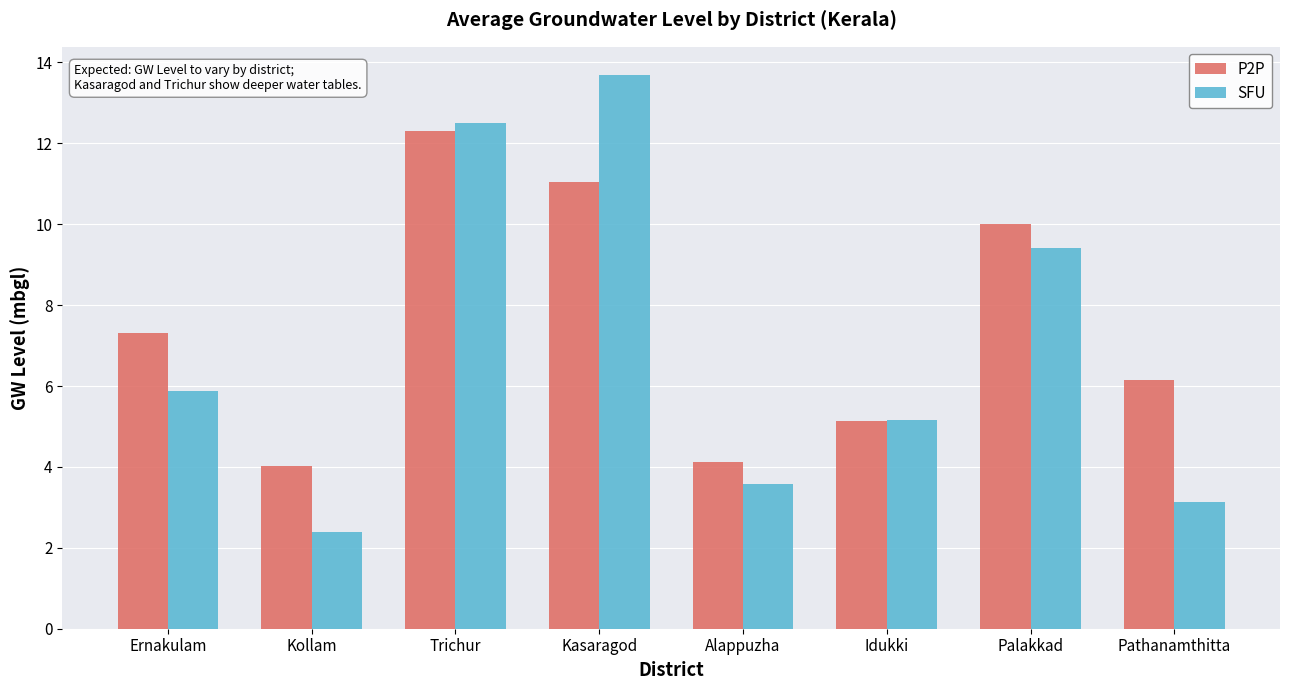

At which category does the chart reach its minimum across all series?

Kollam